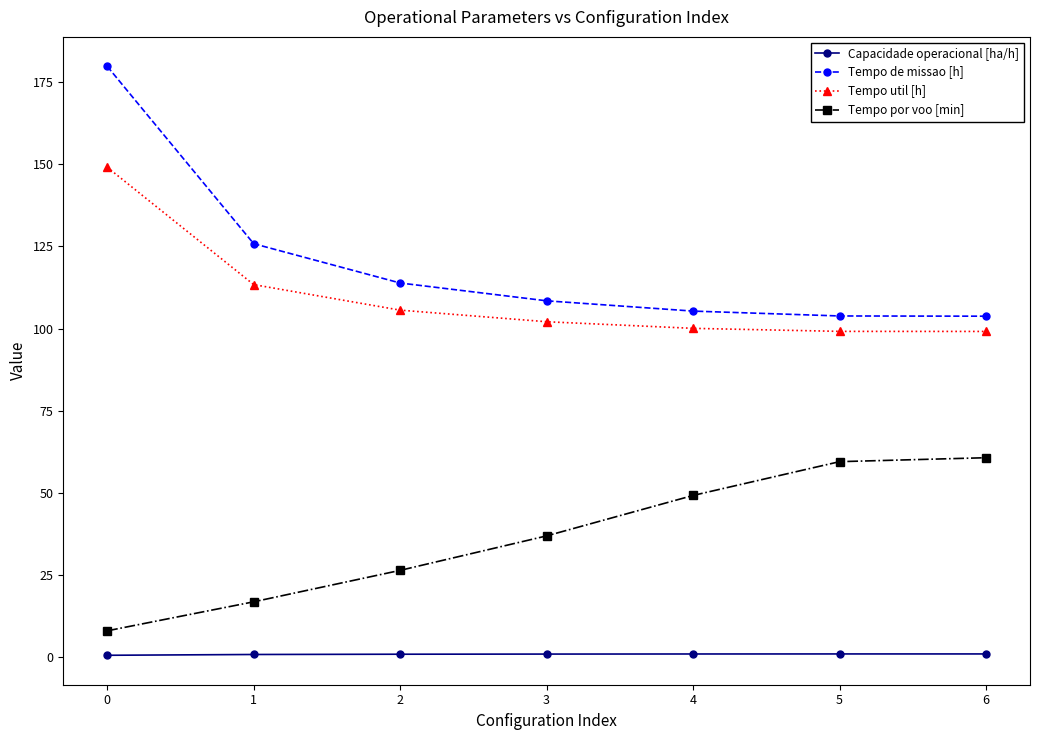

Rank the series at 1 from highest to lowest value.

Tempo de missao [h], Tempo util [h], Tempo por voo [min], Capacidade operacional [ha/h]